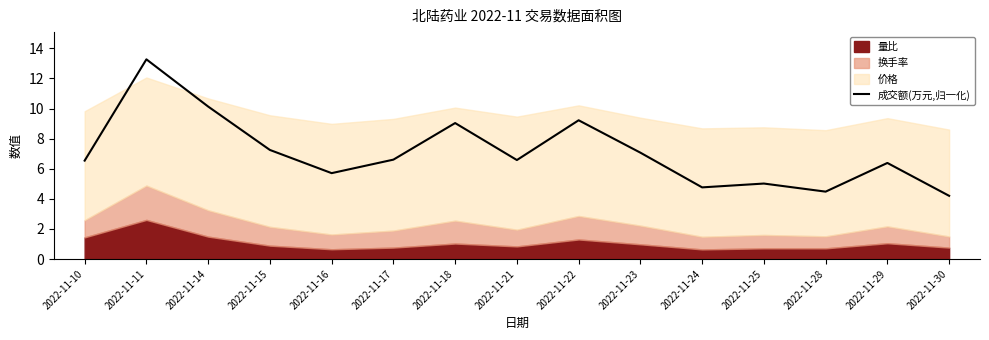

Is it true that 成交额(万元,归一化) equals 22.6 at 2022-11-11?

False